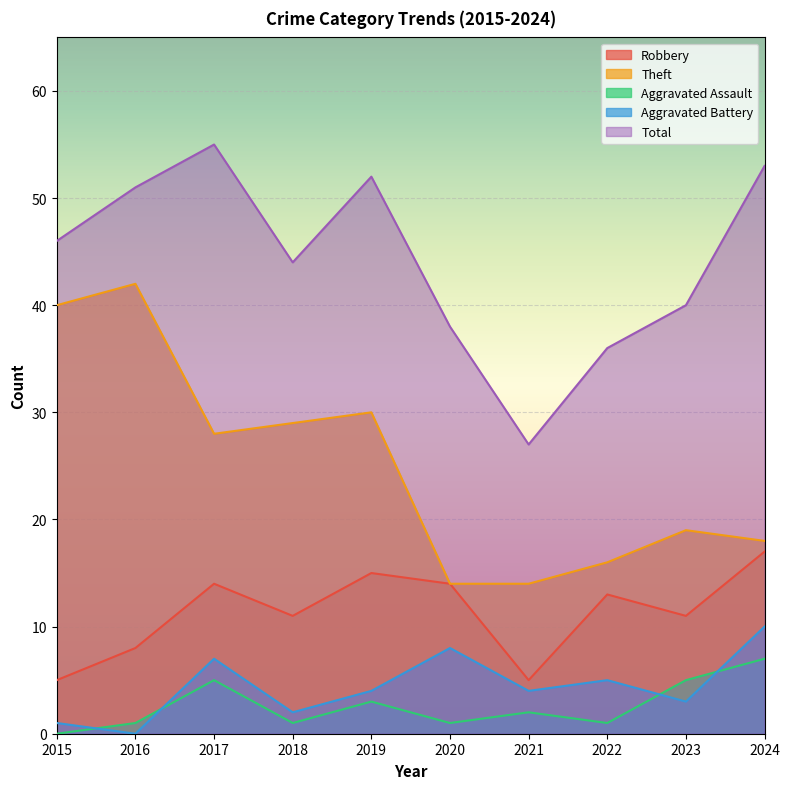

What are all the series names shown in the legend?

Robbery, Theft, Aggravated Assault, Aggravated Battery, Total